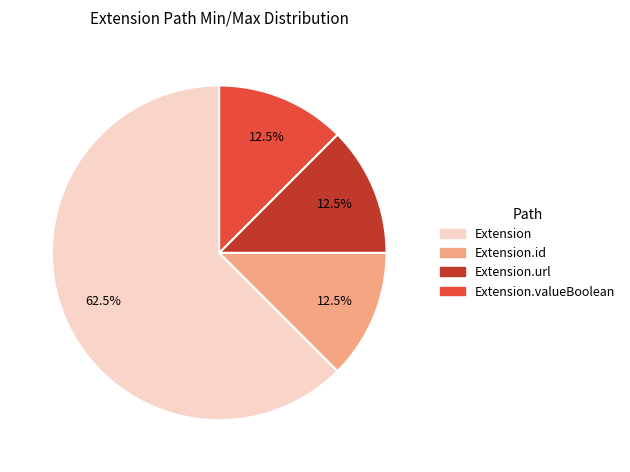

What is the largest slice in the pie chart?

Extension